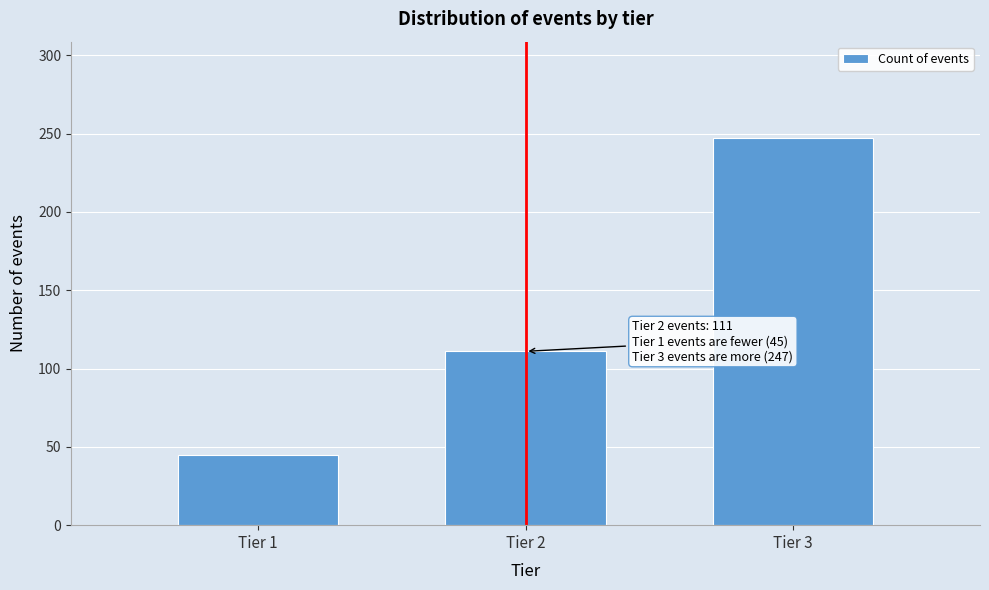

Reading left to right, what are all the values shown in this chart?

45	111	247